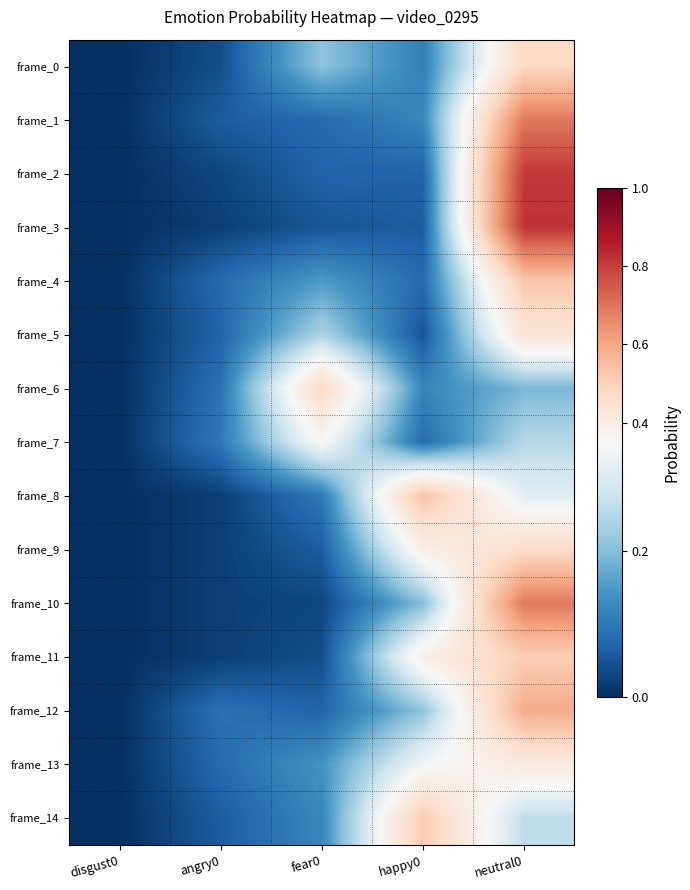

Reading left to right, extract all data points from this chart.

frame_0: disgust0=0.0	angry0=0.0	fear0=0.2	happy0=0.1	neutral0=0.5
frame_1: disgust0=0.0	angry0=0.1	fear0=0.1	happy0=0.1	neutral0=0.7
frame_2: disgust0=0.0	angry0=0.0	fear0=0.1	happy0=0.1	neutral0=0.8
frame_3: disgust0=0.0	angry0=0.0	fear0=0.1	happy0=0.1	neutral0=0.8
frame_4: disgust0=0.0	angry0=0.1	fear0=0.1	happy0=0.1	neutral0=0.5
frame_5: disgust0=0.0	angry0=0.1	fear0=0.2	happy0=0.1	neutral0=0.4
frame_6: disgust0=0.0	angry0=0.1	fear0=0.5	happy0=0.1	neutral0=0.2
frame_7: disgust0=0.0	angry0=0.1	fear0=0.4	happy0=0.1	neutral0=0.2
frame_8: disgust0=0.0	angry0=0.0	fear0=0.1	happy0=0.5	neutral0=0.3
frame_9: disgust0=0.0	angry0=0.0	fear0=0.1	happy0=0.4	neutral0=0.5
frame_10: disgust0=0.0	angry0=0.0	fear0=0.0	happy0=0.2	neutral0=0.7
frame_11: disgust0=0.0	angry0=0.0	fear0=0.0	happy0=0.4	neutral0=0.5
frame_12: disgust0=0.0	angry0=0.1	fear0=0.1	happy0=0.2	neutral0=0.6
frame_13: disgust0=0.0	angry0=0.1	fear0=0.1	happy0=0.3	neutral0=0.4
frame_14: disgust0=0.0	angry0=0.1	fear0=0.1	happy0=0.5	neutral0=0.3